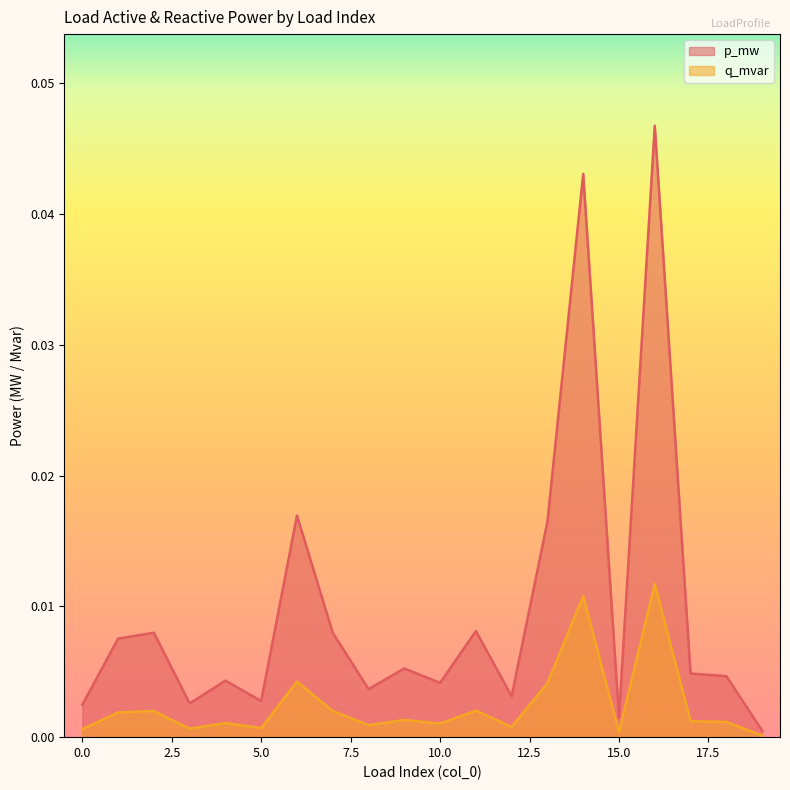

Between 18 and 1, which is larger?

1